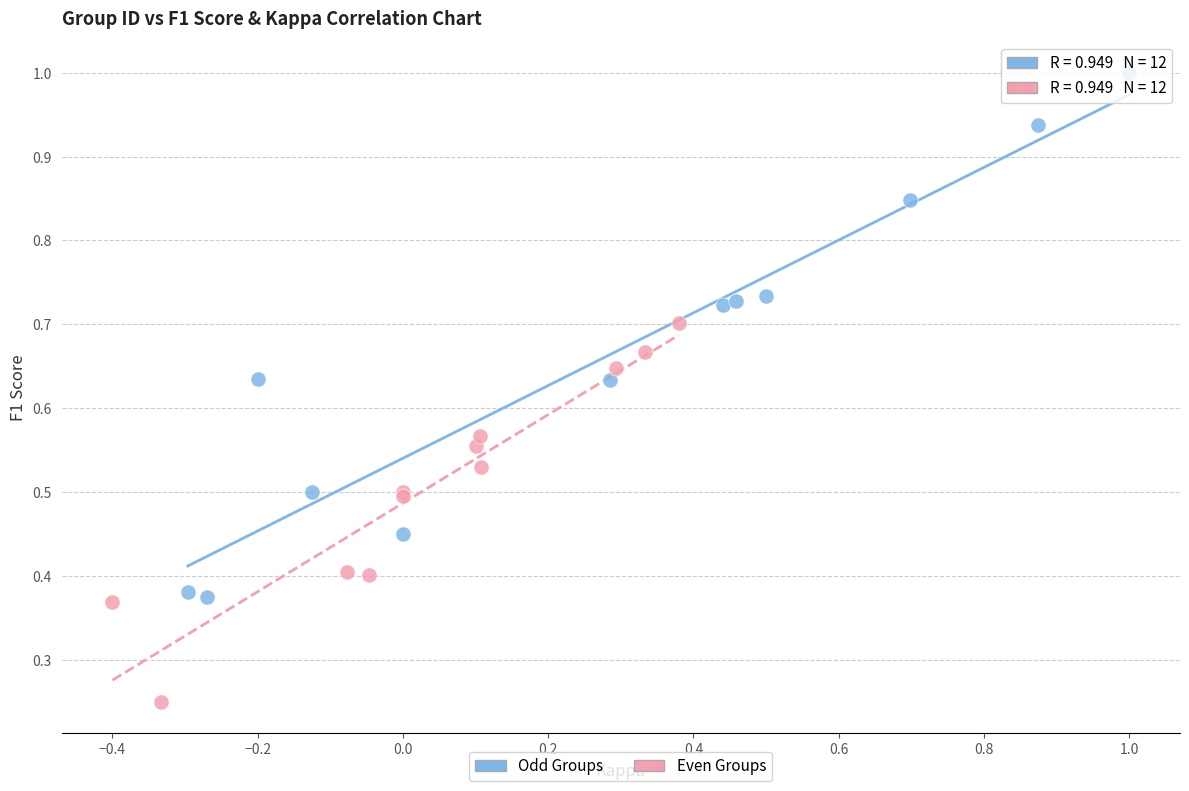

Which series contains the lowest Y value?

Even Groups